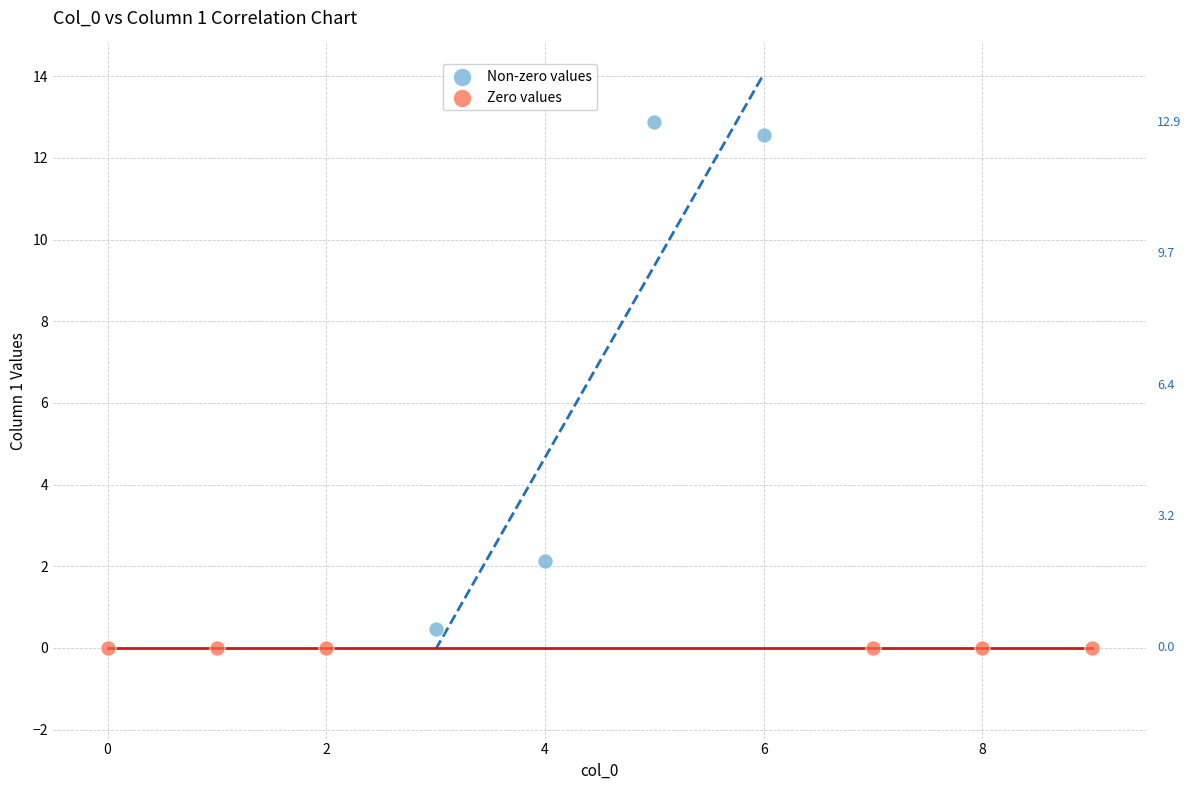

What are all the series names shown in the legend?

Non-zero values, Zero values